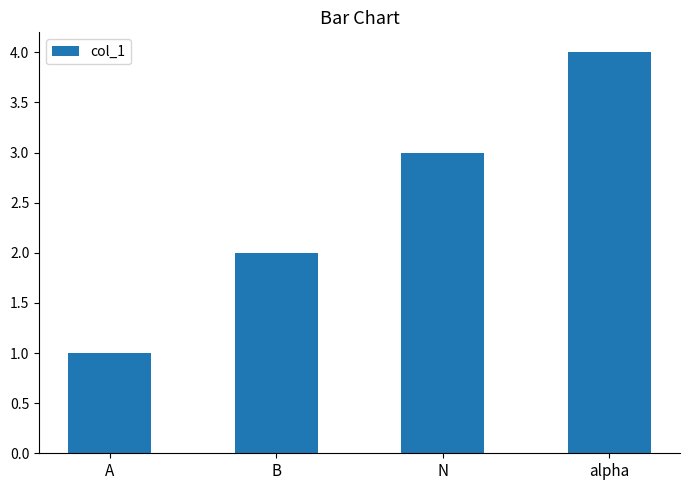

What is the label of the 1st bar from the left?

A